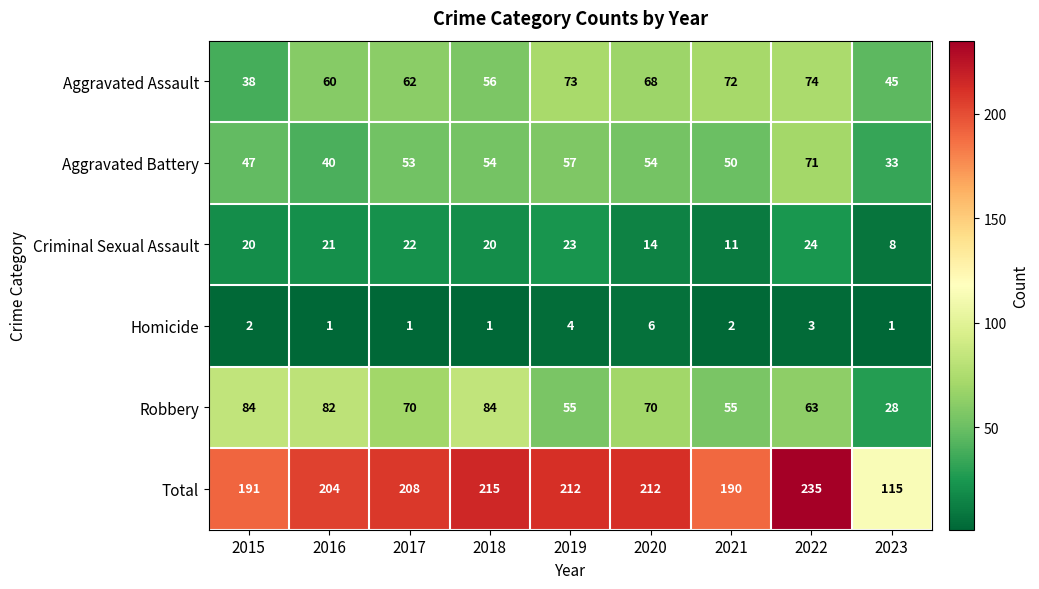

What is the total value across all series at 2017?

416